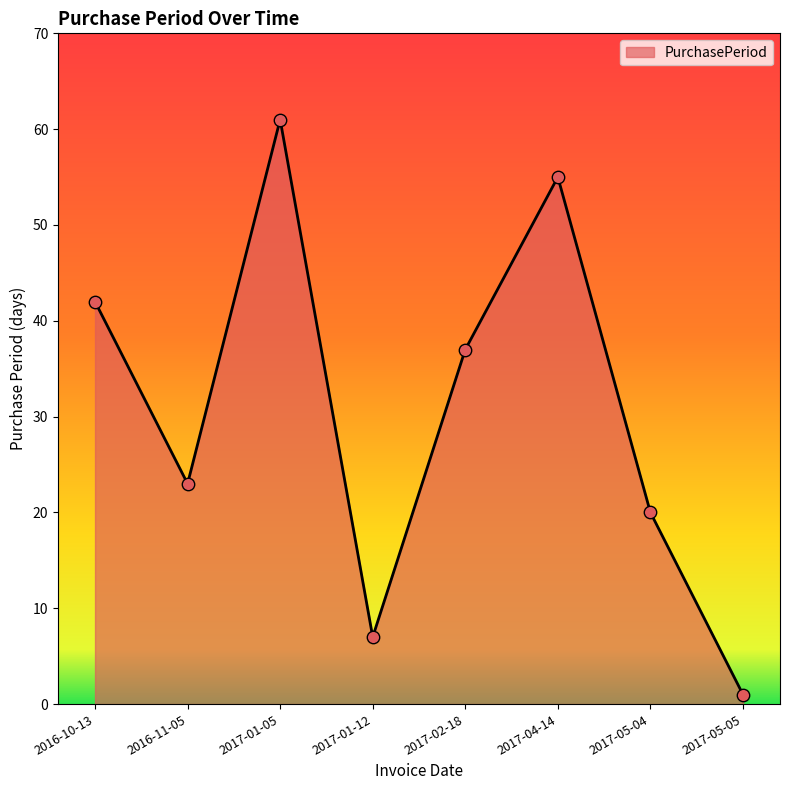

Between 2017-05-05 and 2017-01-05, which is larger?

2017-01-05